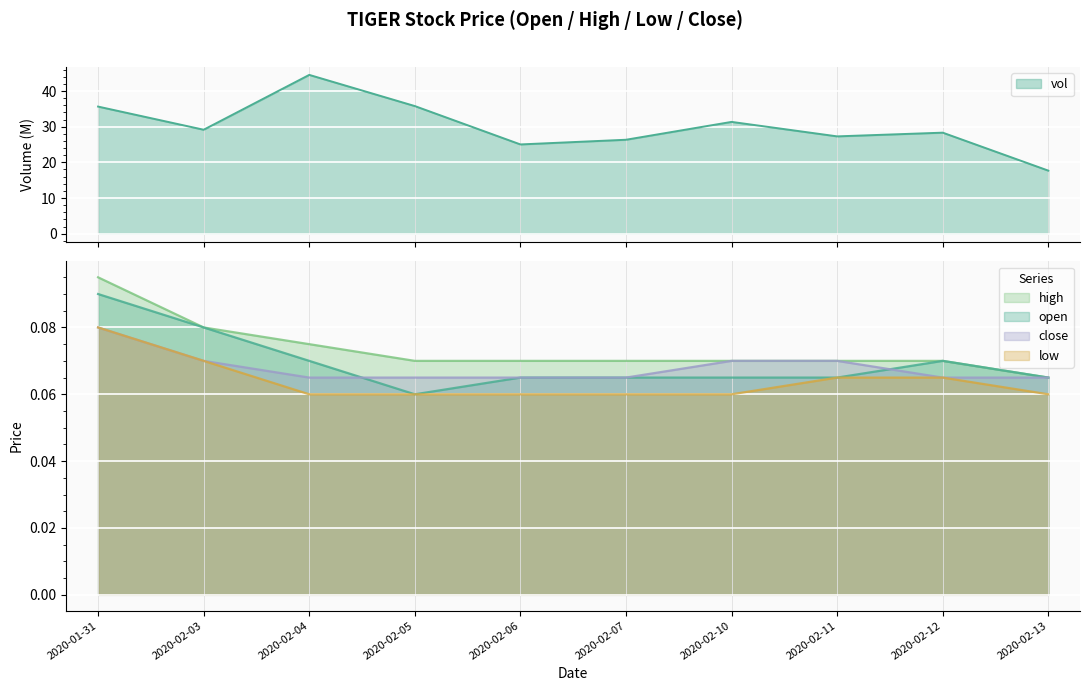

Which category has the highest value across all series?

2020-01-31